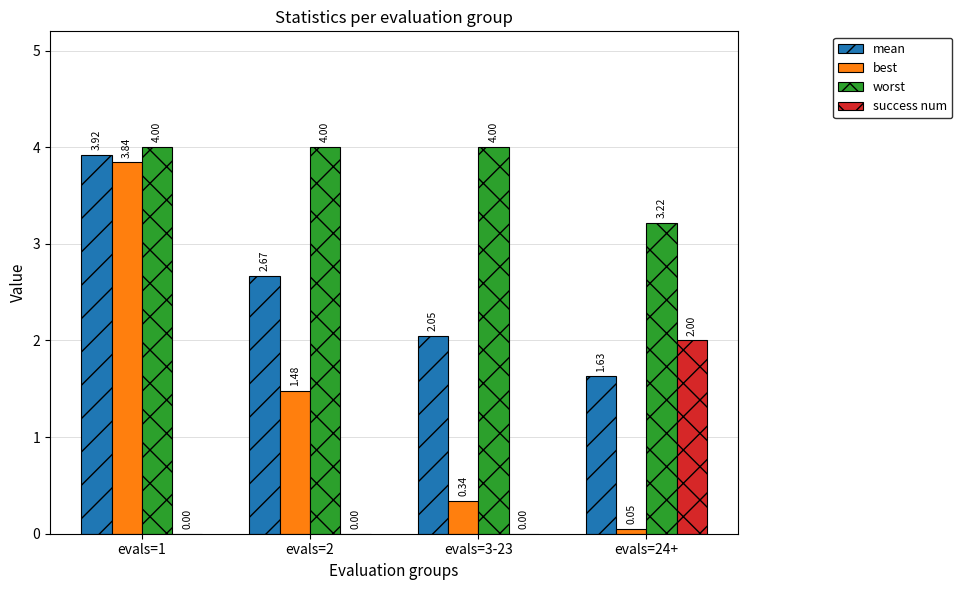

At which category is the sum across all series the highest?

evals=1